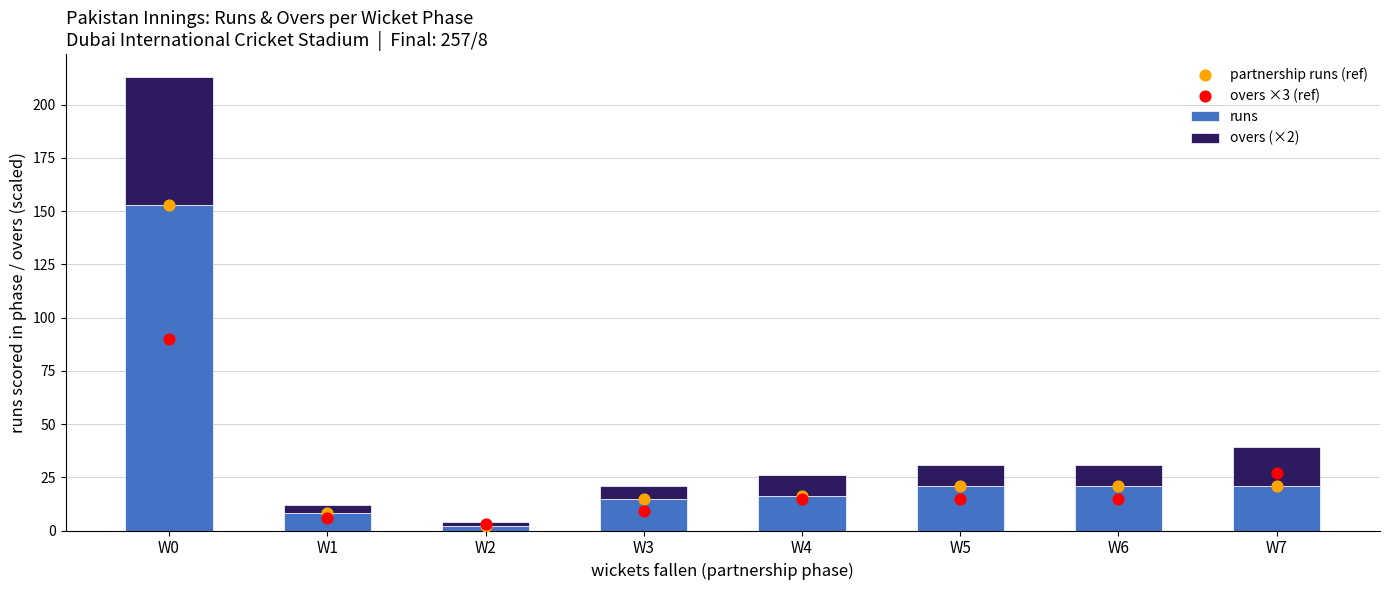

Is the value of overs (×2) at W4 greater than the value of overs ×3 (ref) at W0?

No